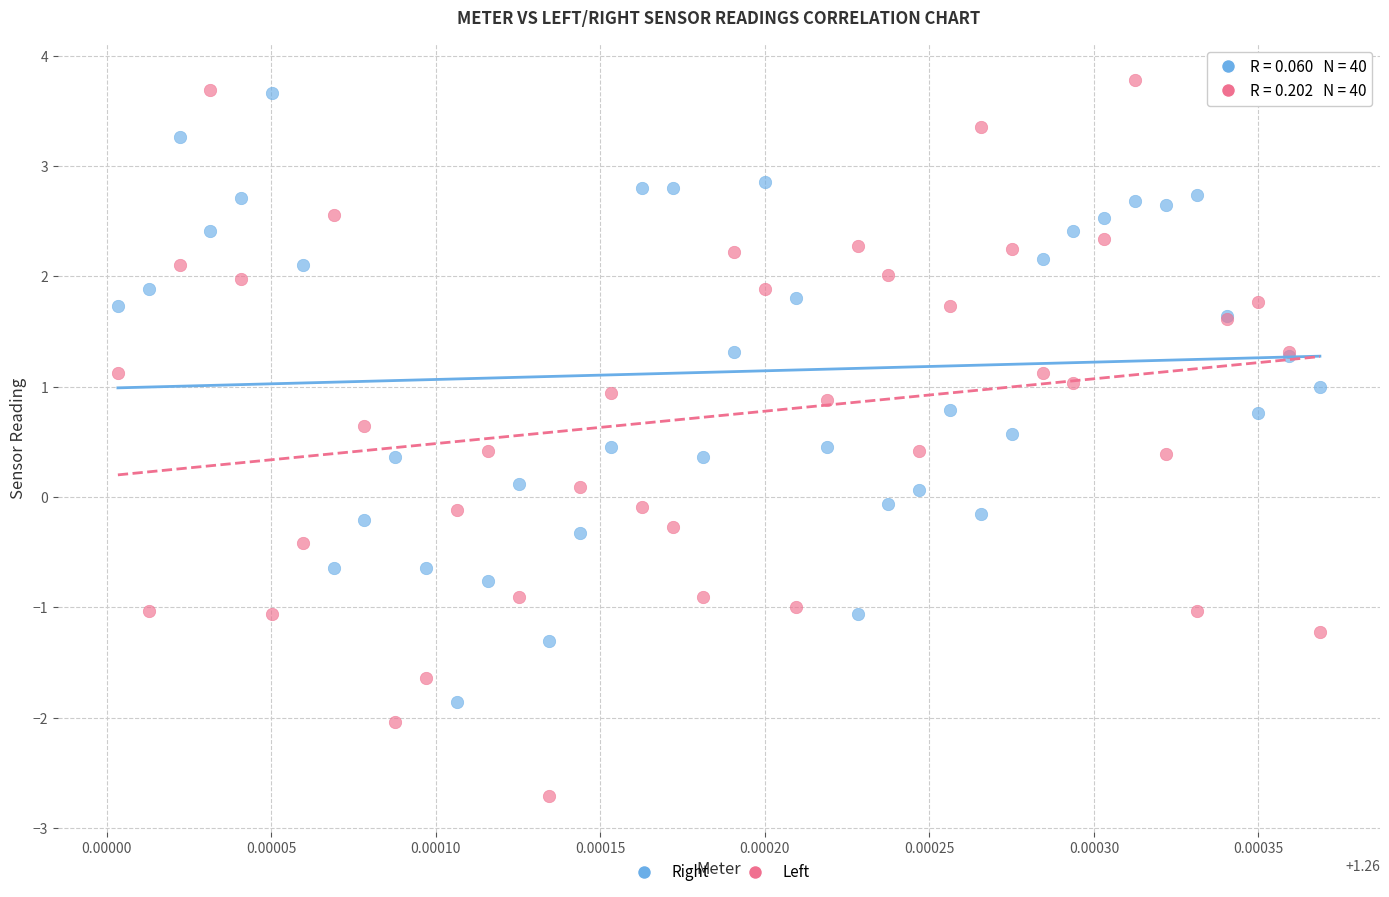

Which series has the widest spread of Y values?

Left